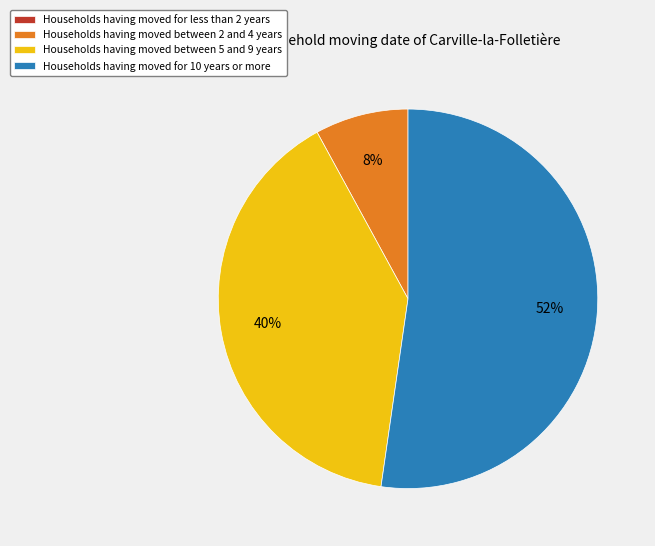

To the nearest percent, what is the average slice percentage?

25%